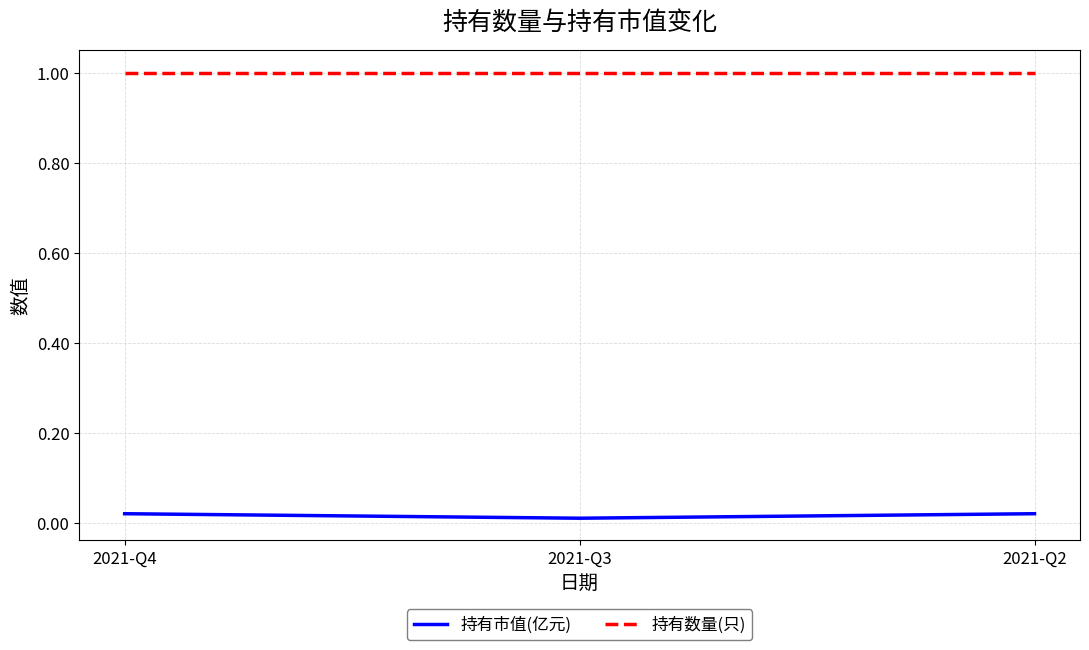

The 持有数量(只) series shows 1.0 at 2021-Q4. True or false?

True